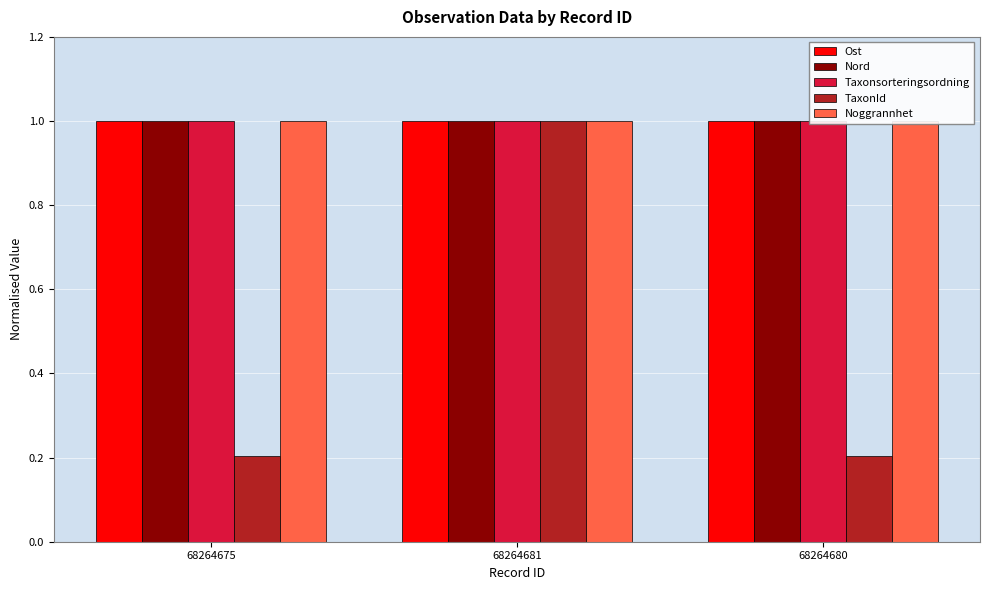

Is it true that Noggrannhet equals 1.7 at 68264680?

False